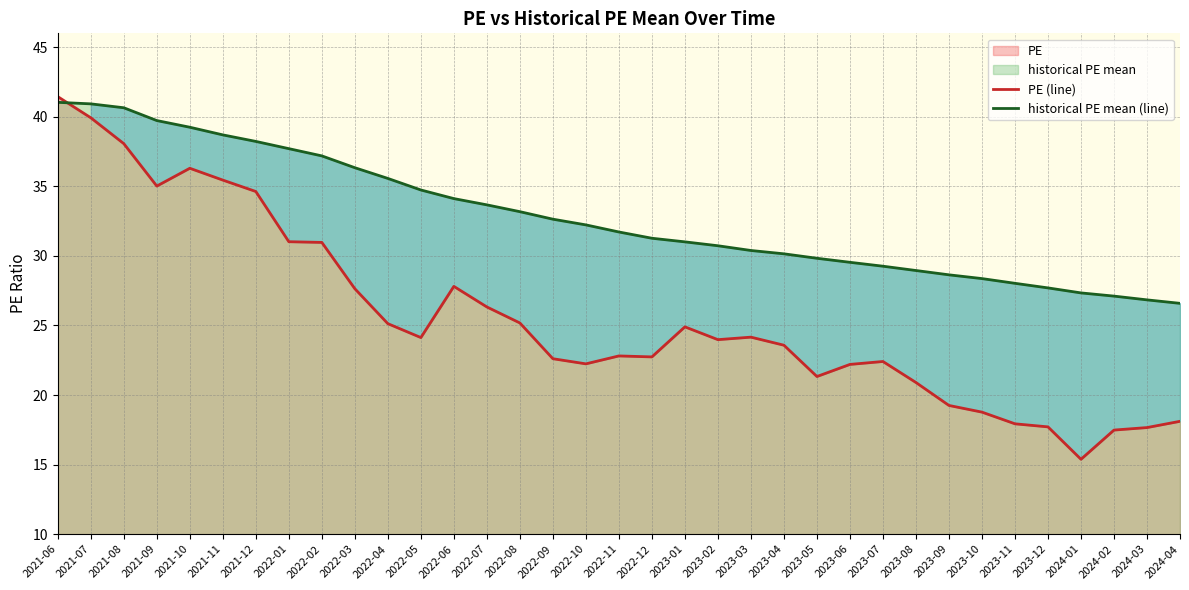

What is the difference between the second highest and minimum values in the PE (line) series?

24.5